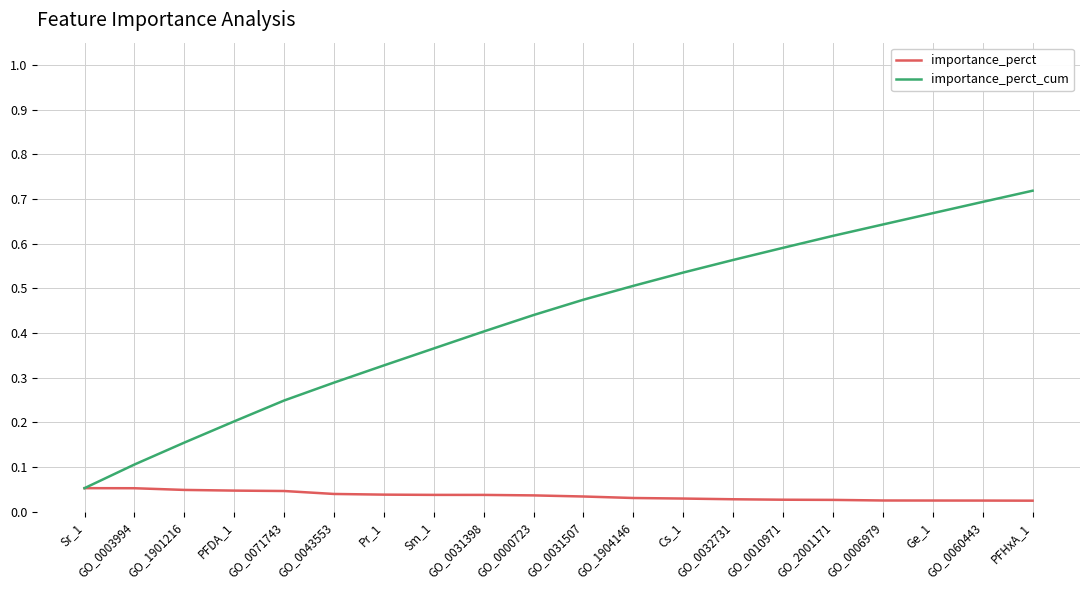

Which series has the largest total across all categories?

importance_perct_cum